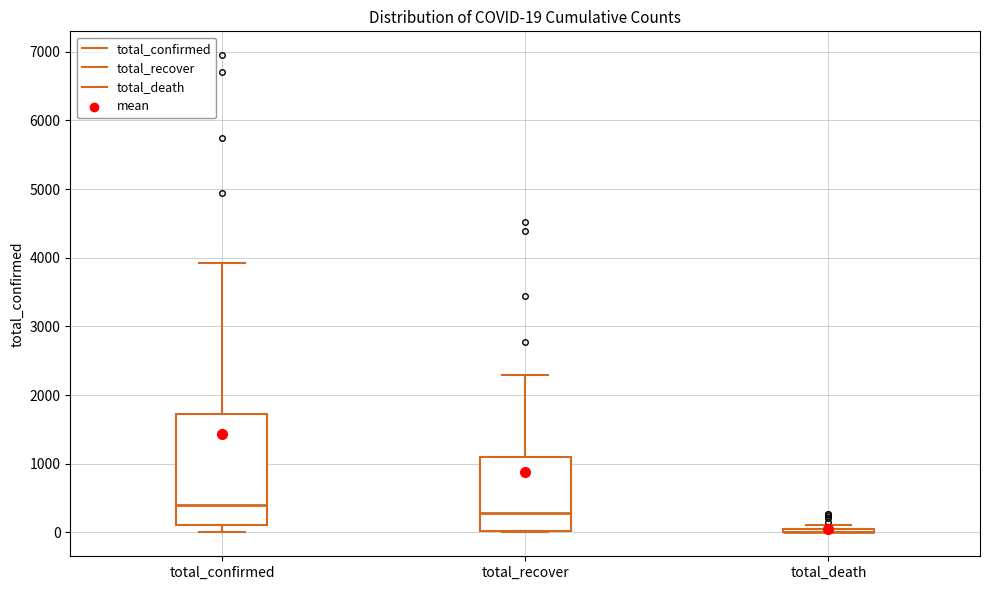

Which box is the tallest, from its lower edge to its upper edge?

total_confirmed